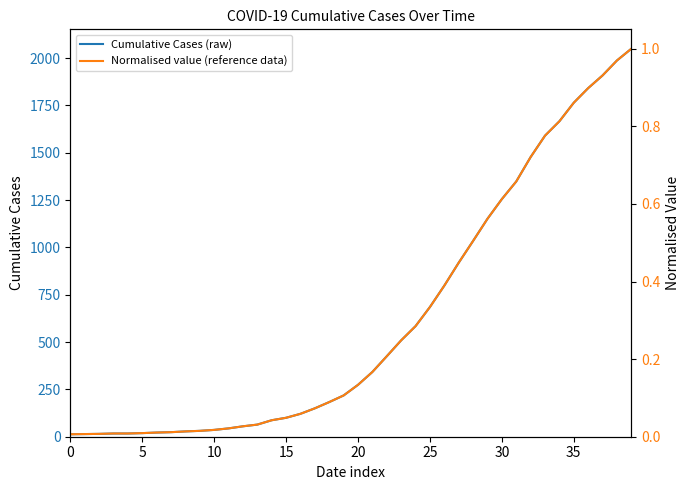

What are all the series names shown in the legend?

Cumulative Cases (raw), Normalised value (reference data)